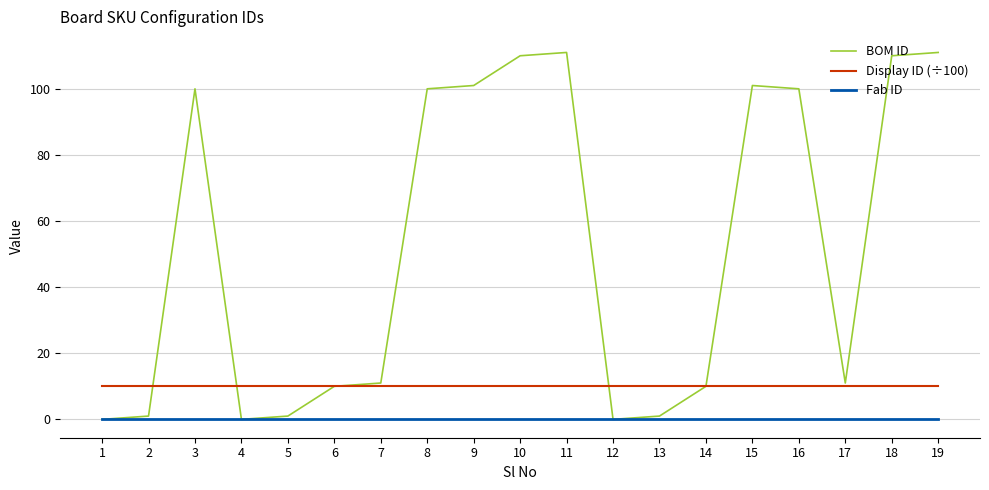

Which series has the largest total across all categories?

BOM ID